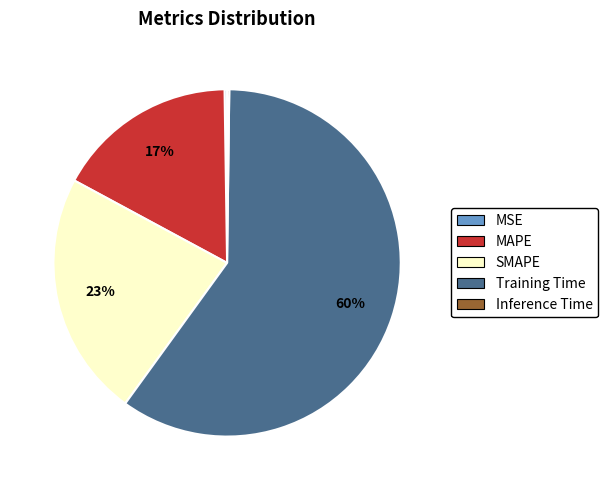

To the nearest percent, what is the difference between the largest and smallest slice percentages?

60%